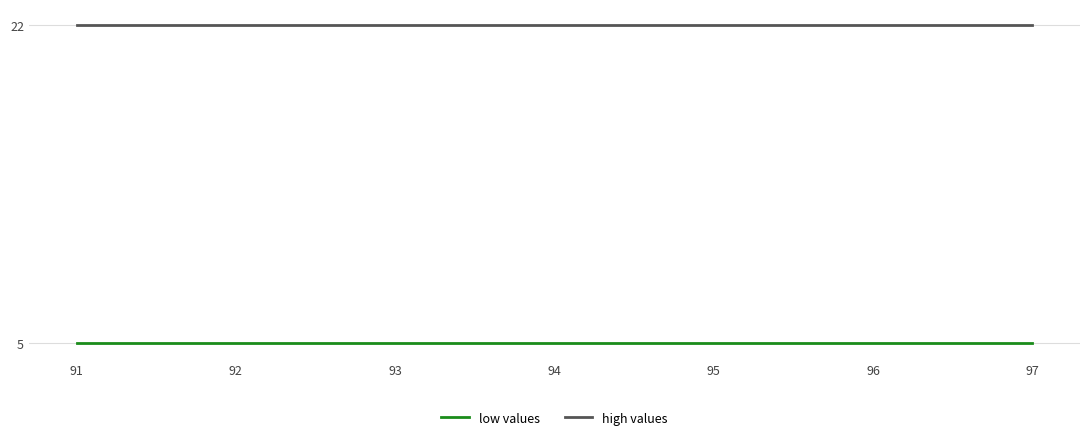

True or false: low values has a value of 8 at 94.

False